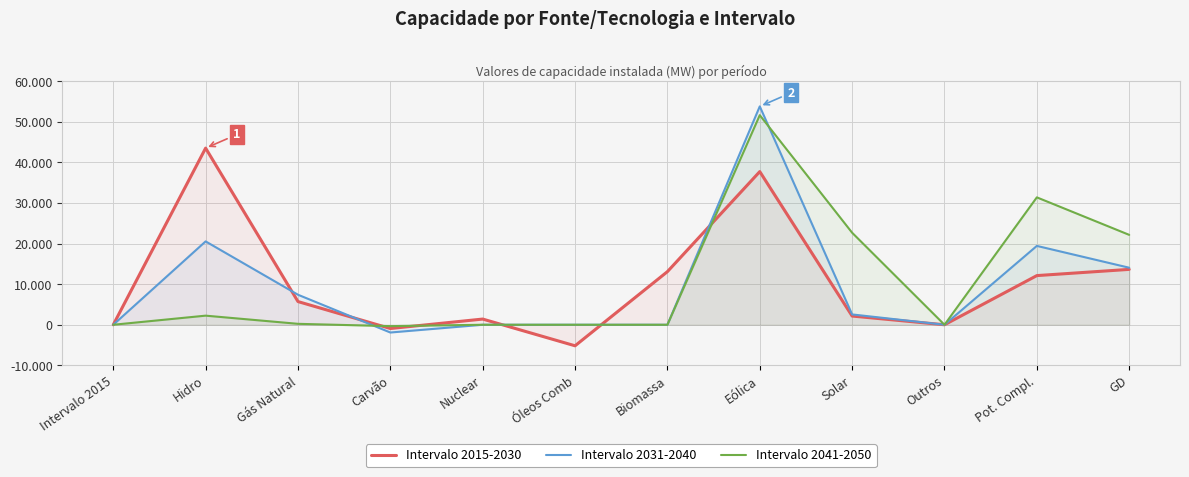

At how many categories does at least one series exceed -363?

12